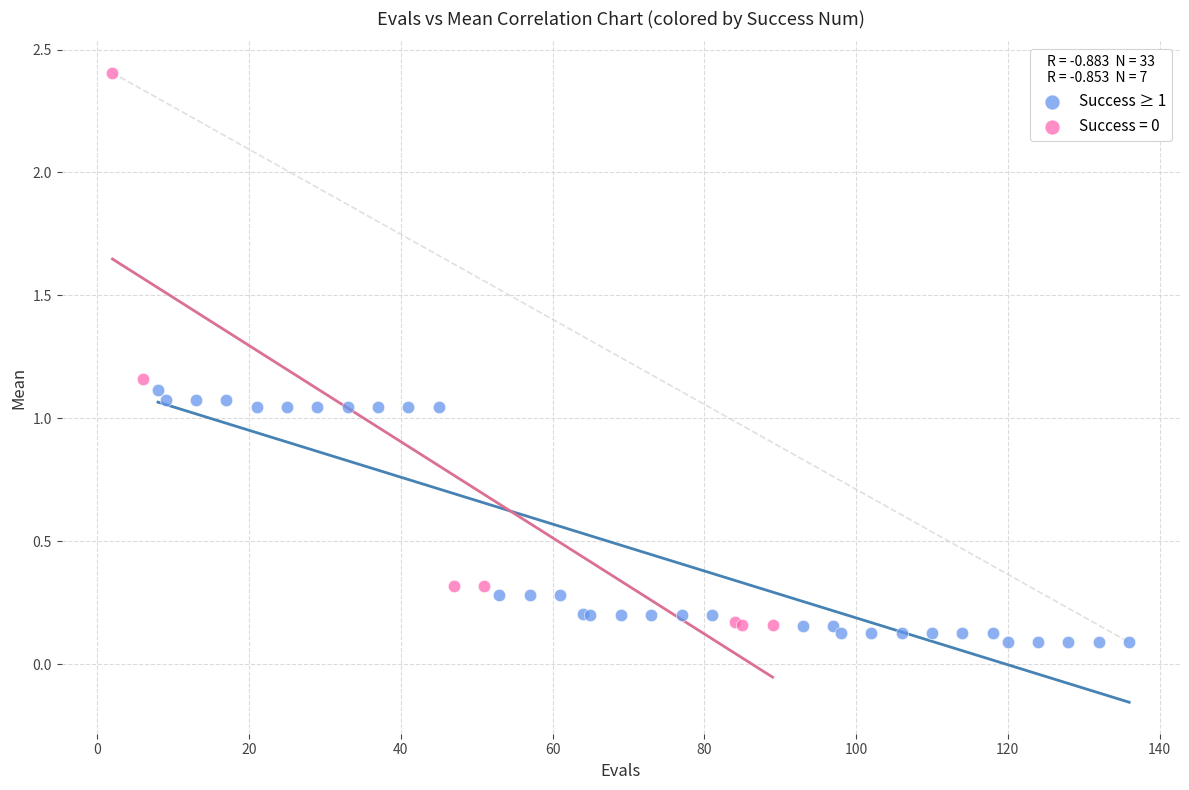

Which series has the largest Y range (max minus min)?

Success = 0